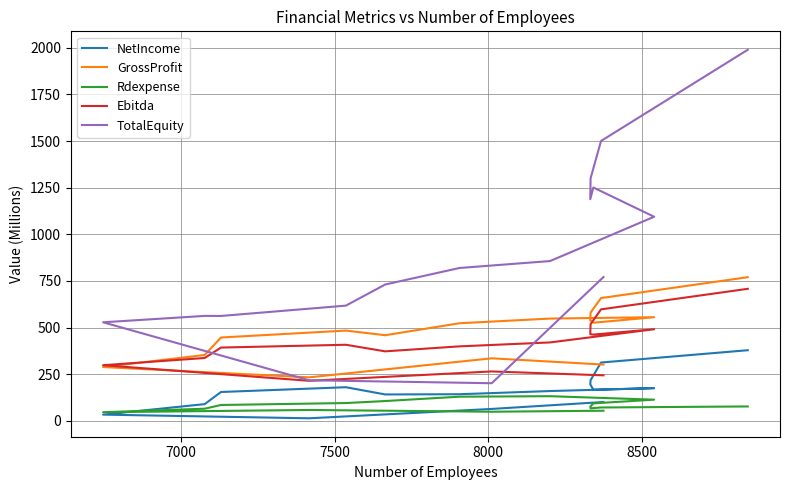

Where is the first local minimum for Rdexpense?

7000